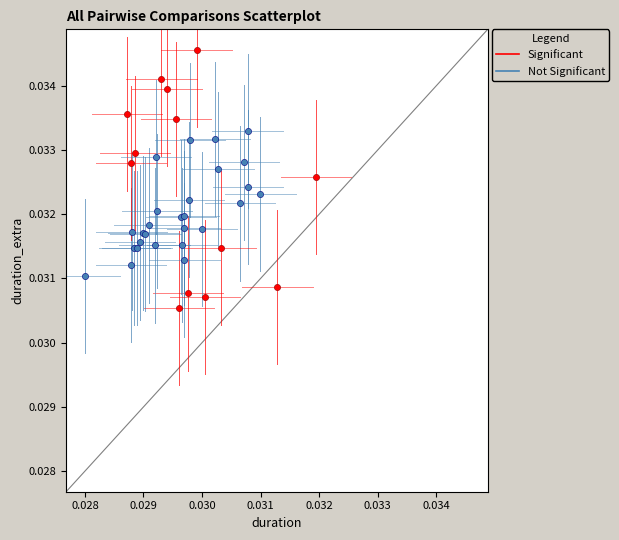

Which series contains the highest Y value?

Significant